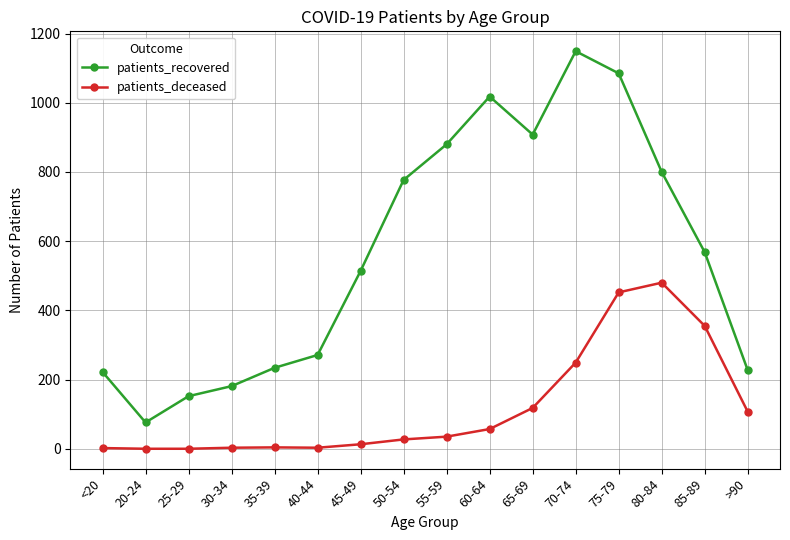

Rank the series by their average value, from highest to lowest.

patients_recovered, patients_deceased